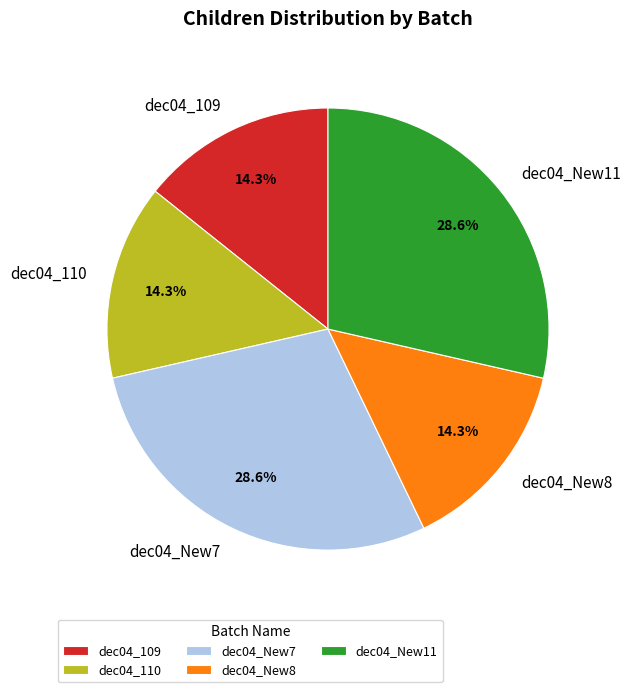

How much of the chart is everything except dec04_New7?

71.4%